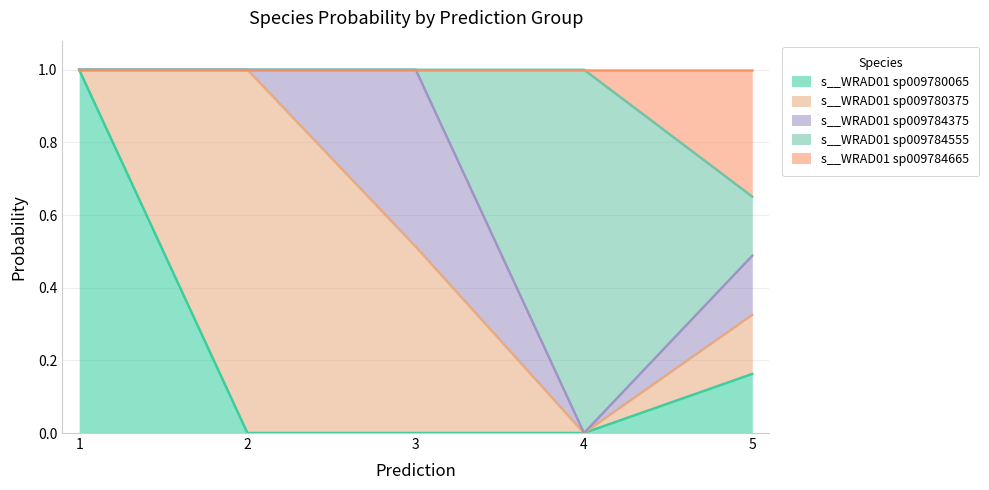

How many data points in s__WRAD01 sp009780065 are above 0?

2